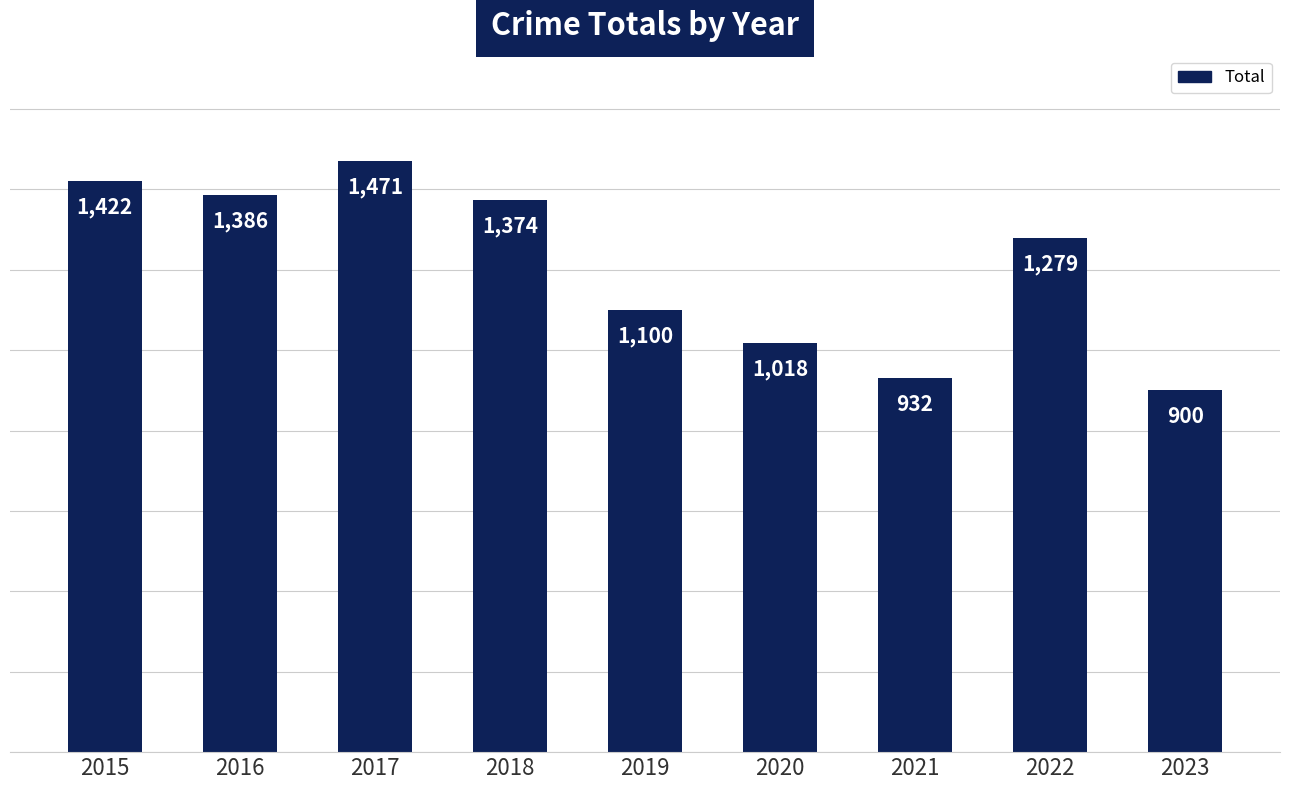

What is the value of the 2nd bar from the left?

1386